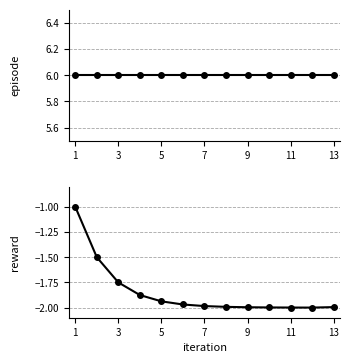

True or false: reward and episode cross at least once.

False